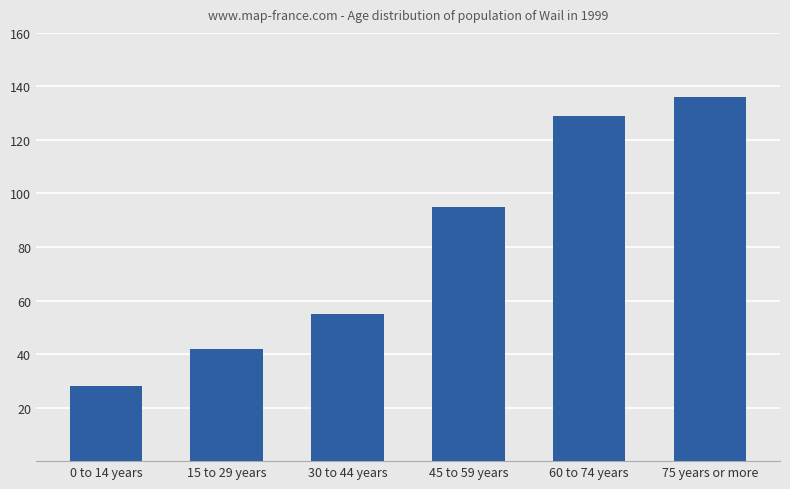

What is the smallest value displayed?

28